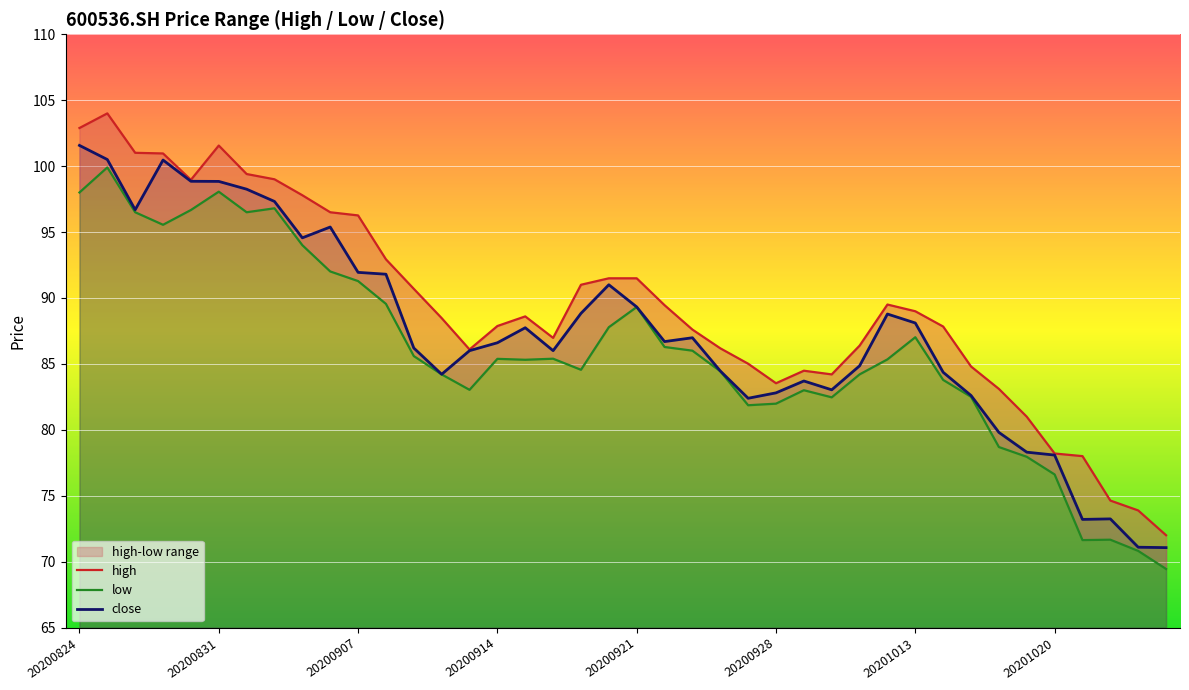

True or false: close has a value of 91.9 at 20200907.

True